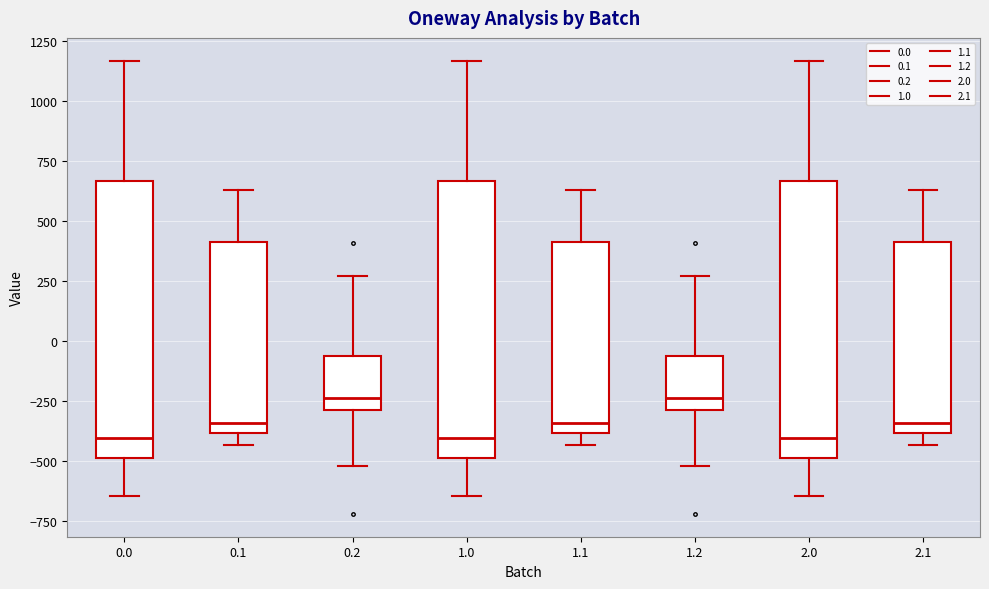

Where does the upper whisker of the box at x = 1.1 end on the y-axis? The values are not printed on the chart, so give them approximately, as read against the axis.

650